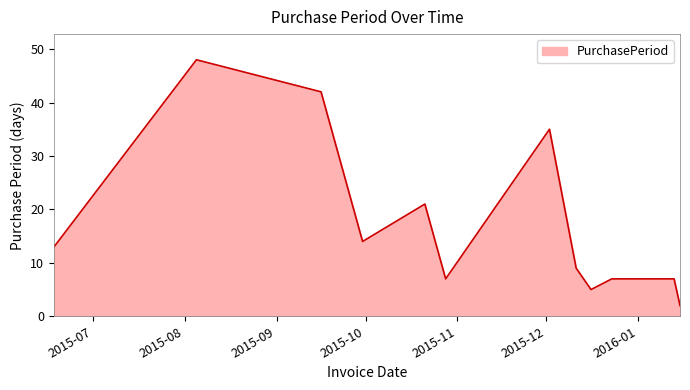

What is the difference between the maximum and minimum values?

46